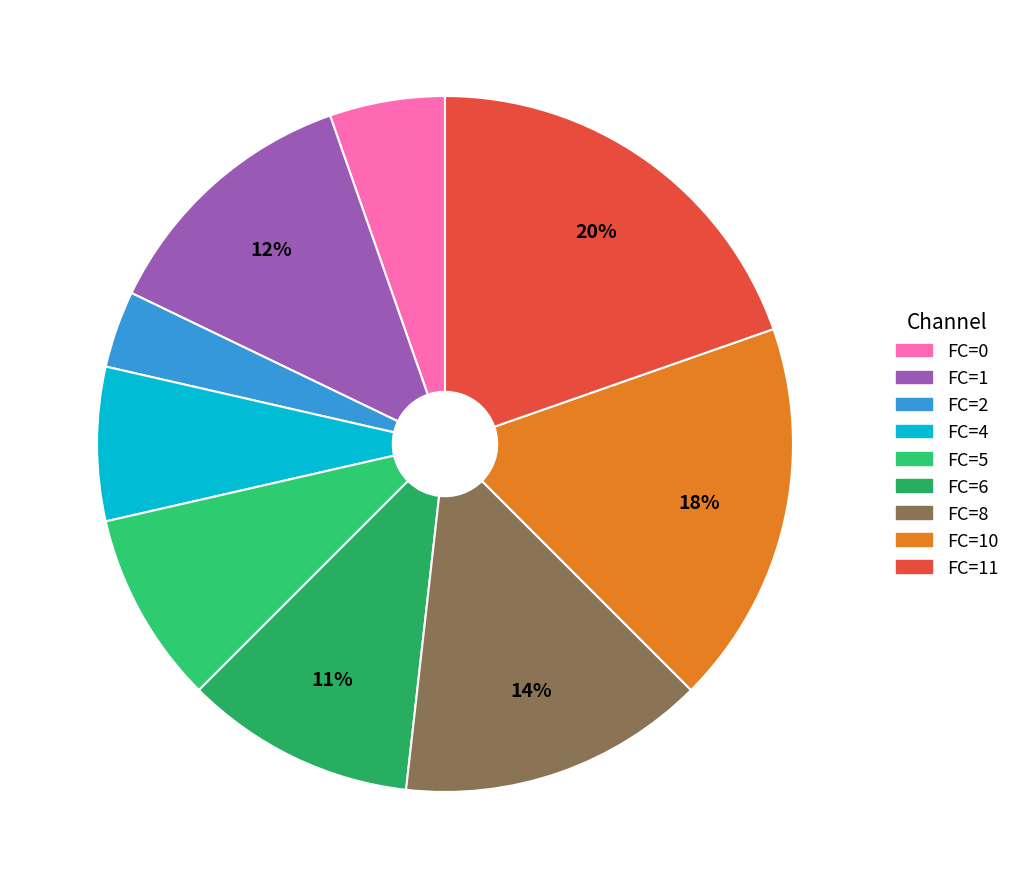

Is there any slice that represents more than half of the pie?

No